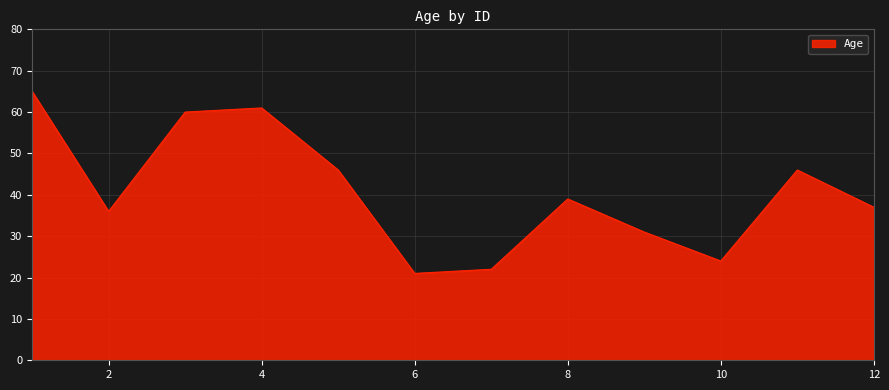

What is the greatest value displayed?

65